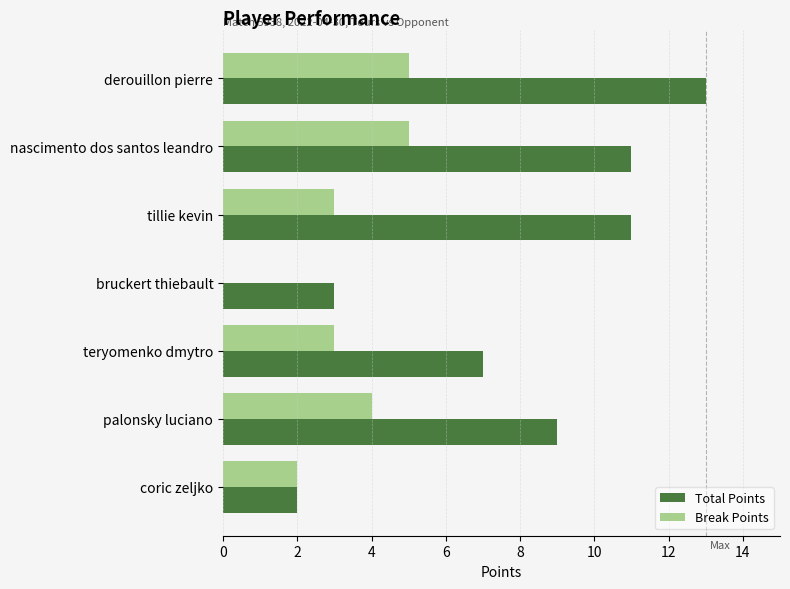

What is the highest value of the Total Points series?

13